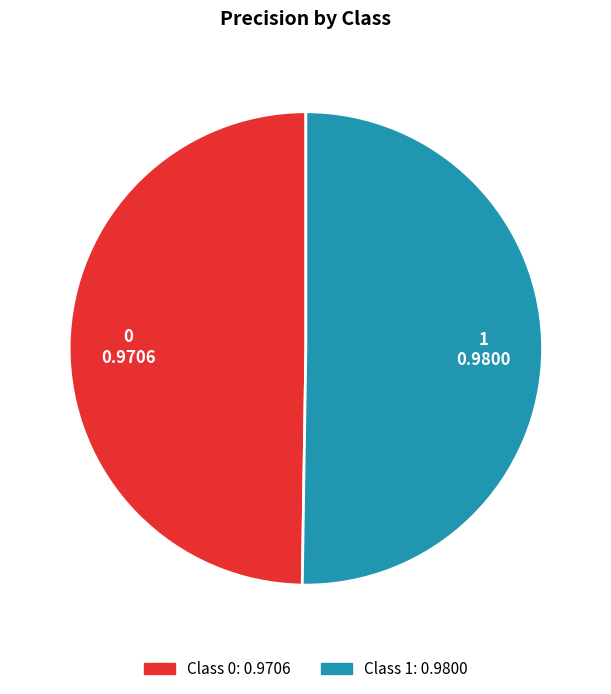

The 0 slice represents 35% of the pie. True or false?

False